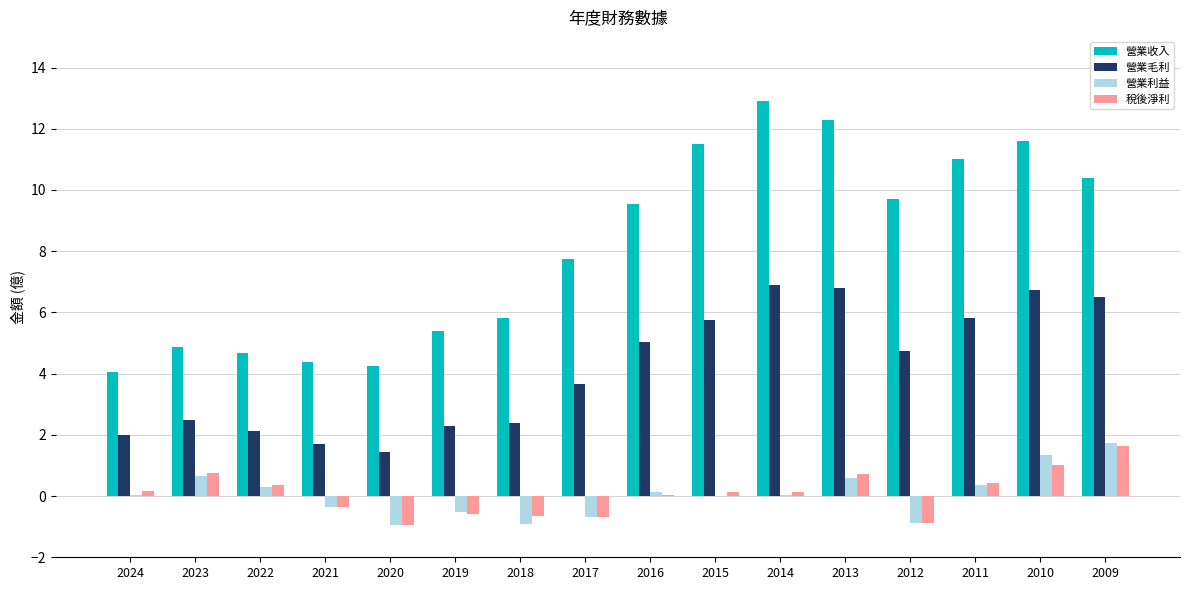

How many groups of bars are there?

16